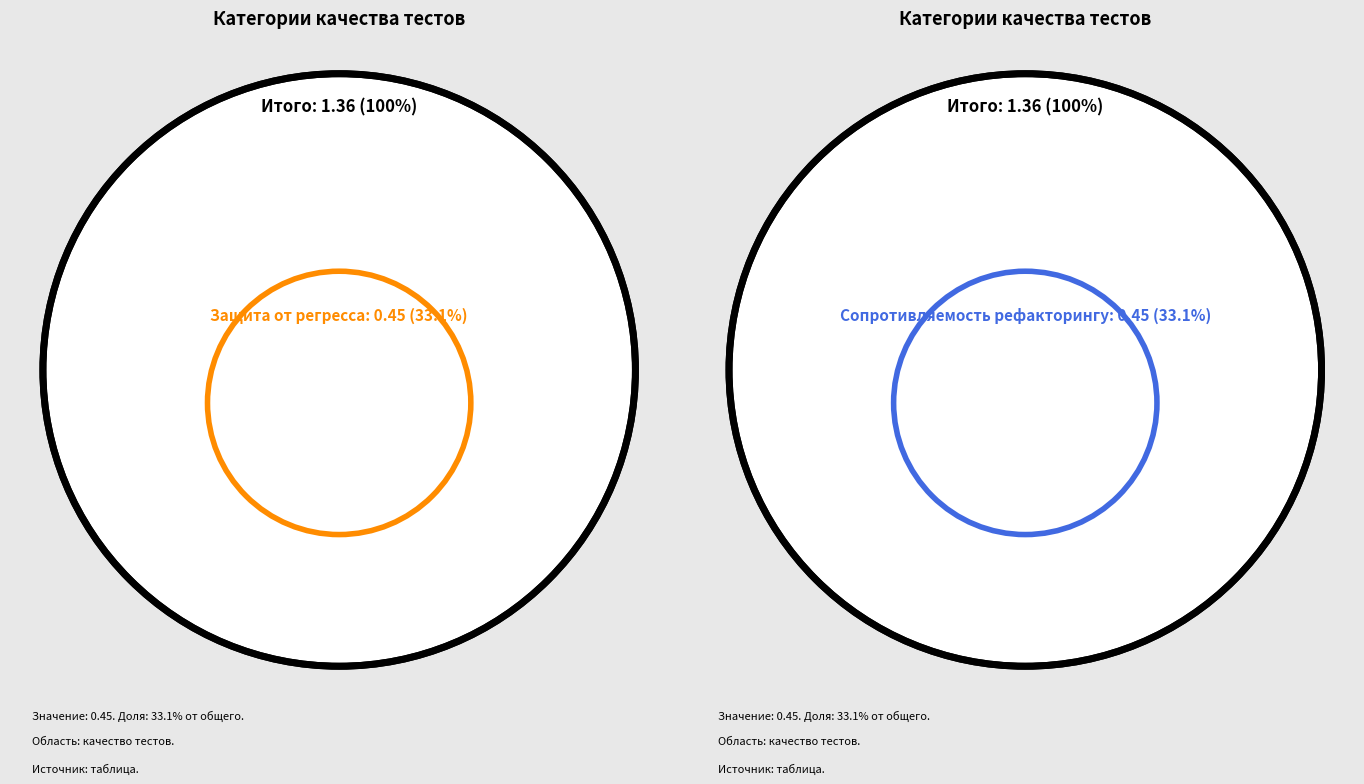

The Быстродействие slice represents 33% of the pie. True or false?

True